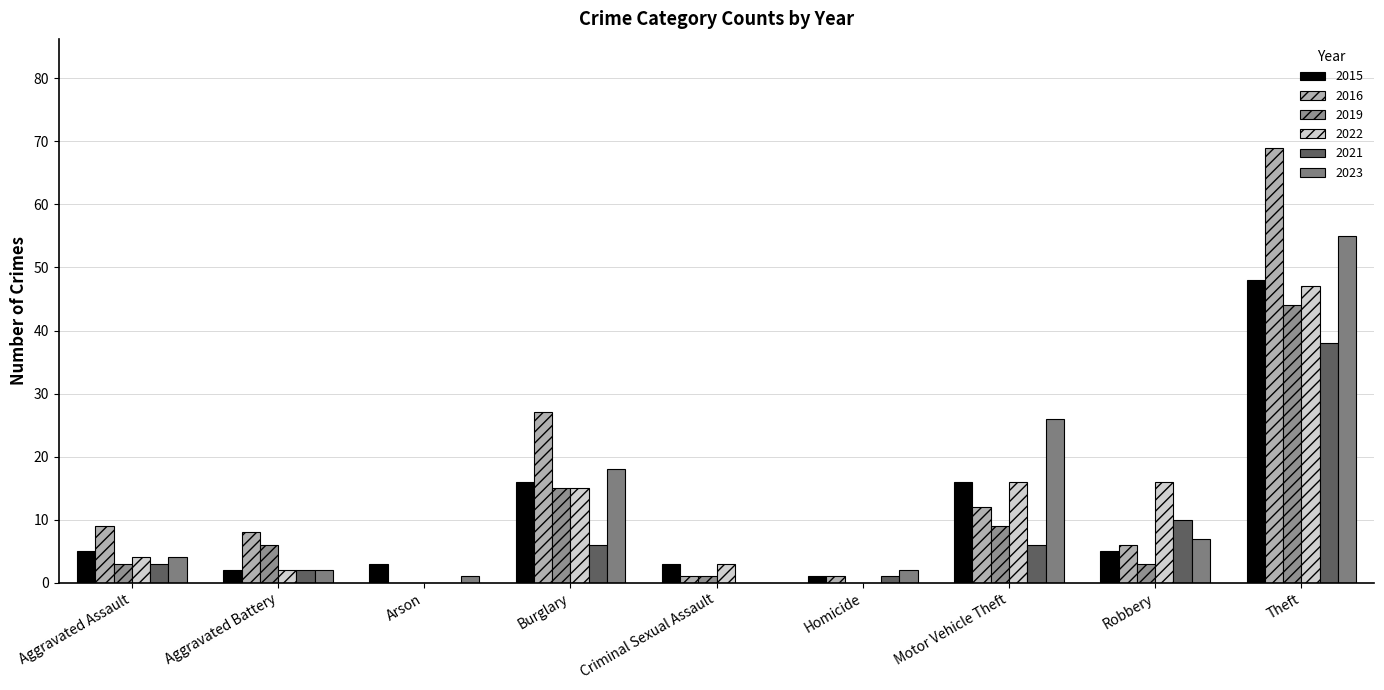

Which series has the widest spread of values?

2016